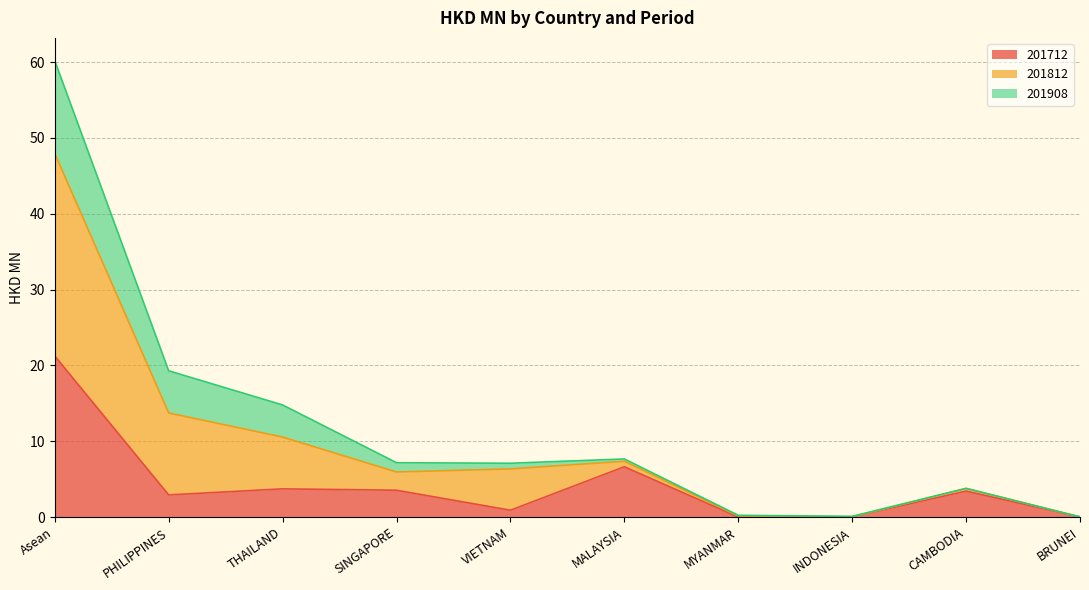

In 201712, how many points are higher than both neighbors (excluding endpoints)?

3